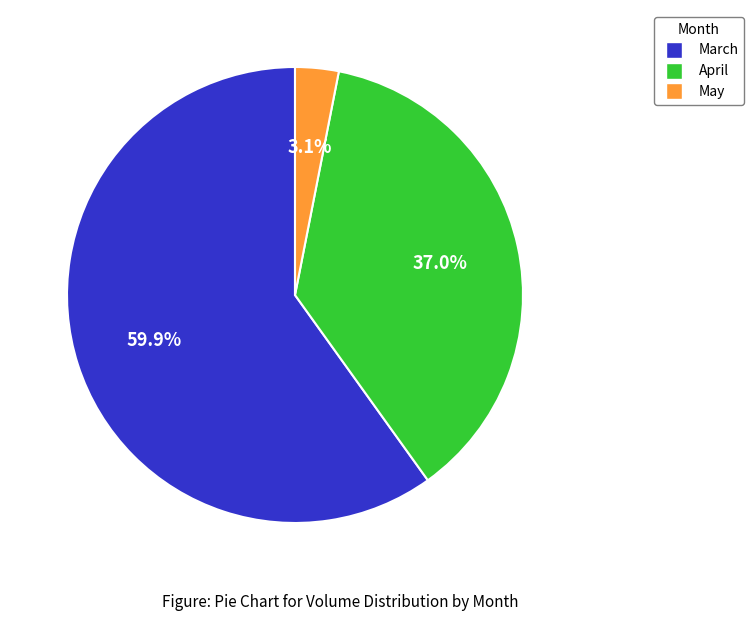

How many slices are in this pie chart?

3